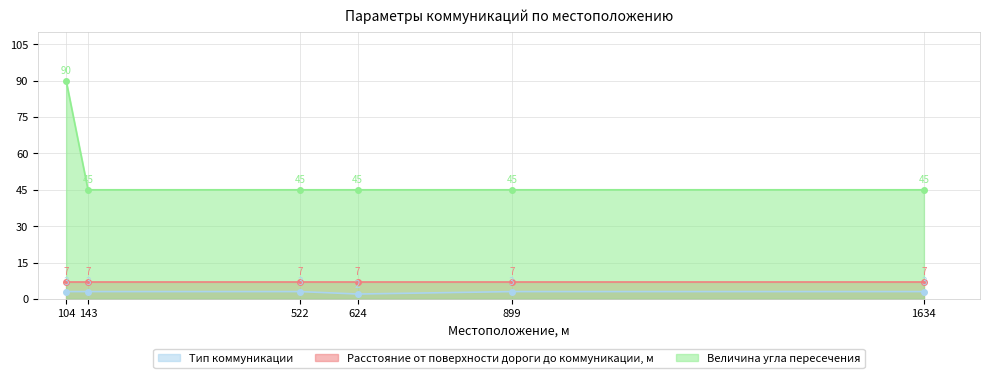

What is the sum of all Тип коммуникации values?

17